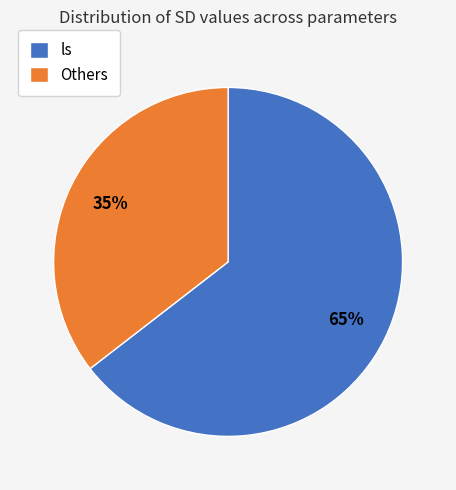

The ls slice represents 65% of the pie. True or false?

True